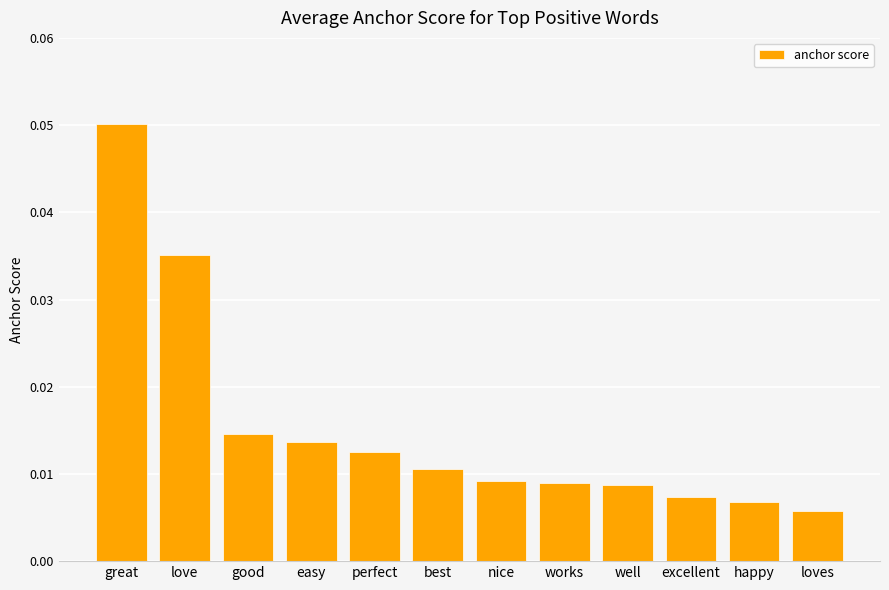

How many data points does each series have?

12